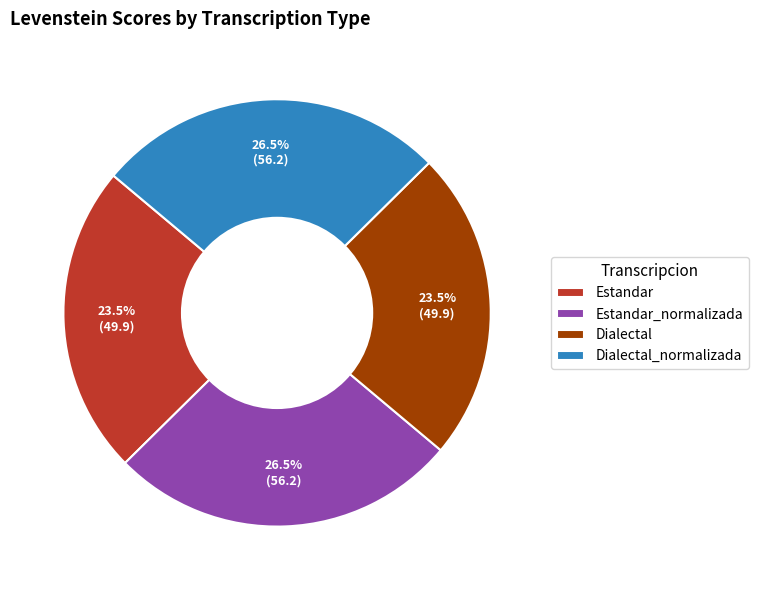

Approximately how many times larger is the value at Dialectal compared to Estandar_normalizada?

0.9